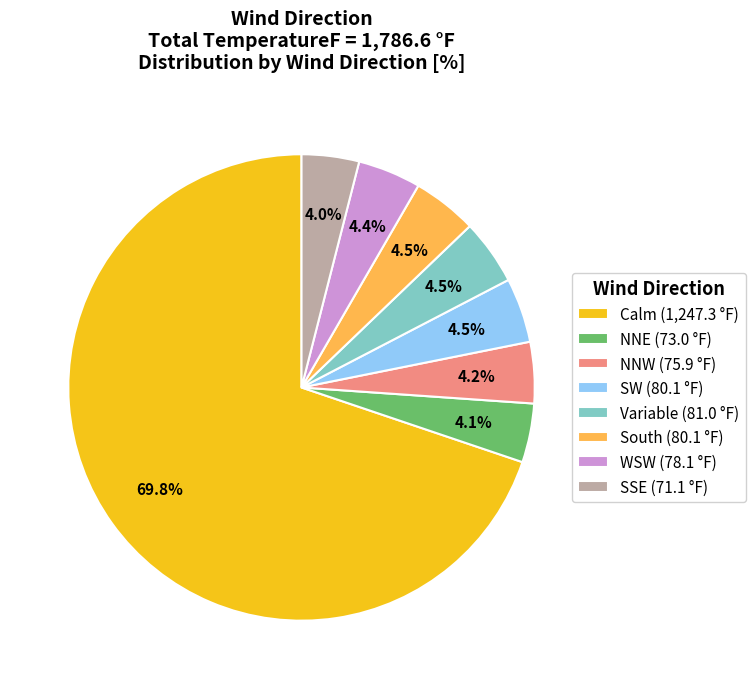

To the nearest percent, what is the difference between the largest and smallest slice percentages?

66%